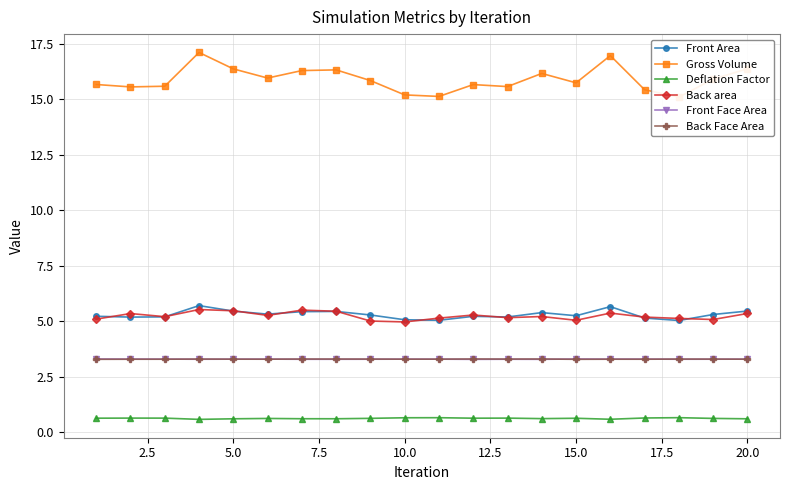

Does the chart display data point markers on the line(s)?

Yes